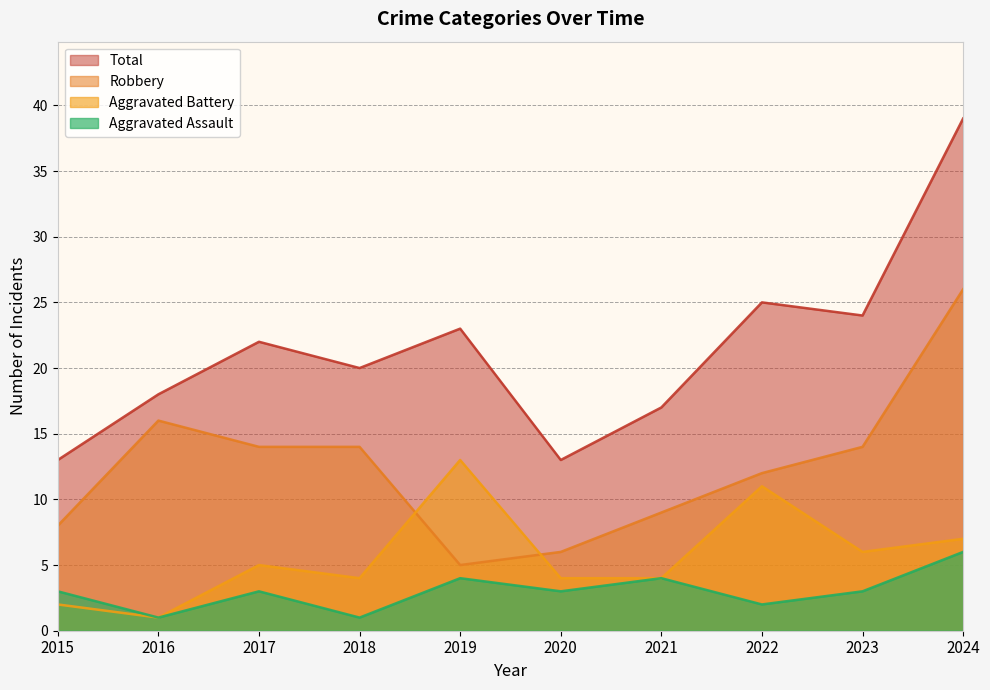

At which category is the sum across all series the highest?

2024